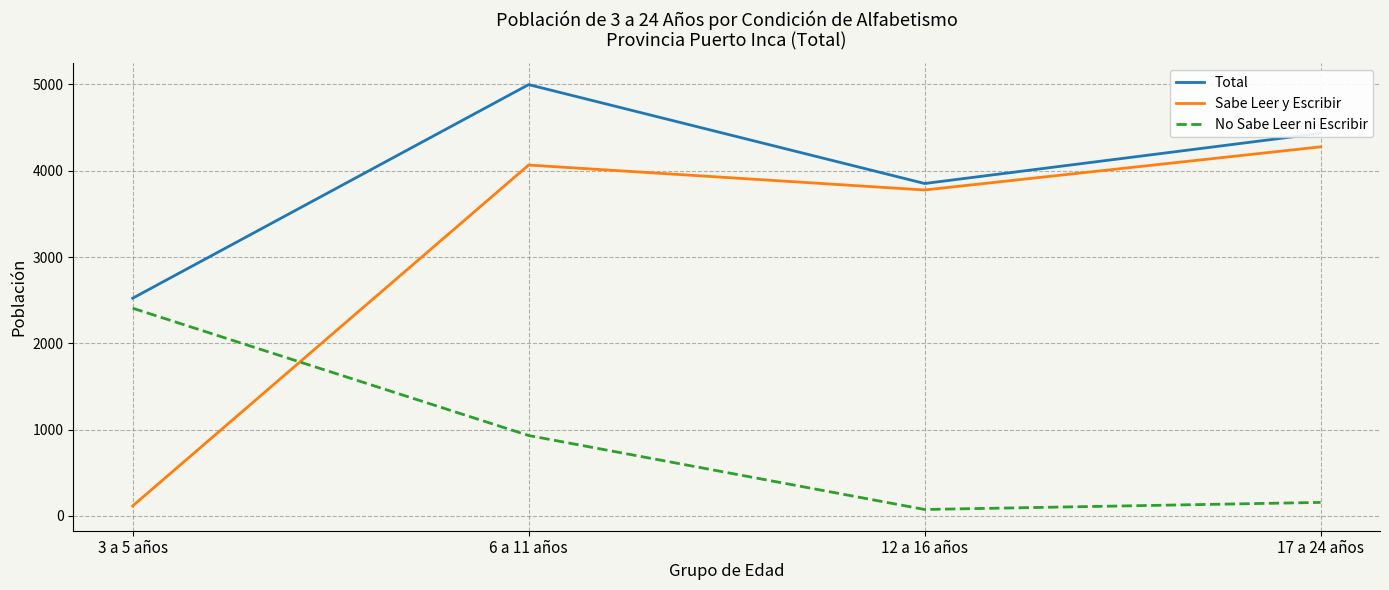

The Sabe Leer y Escribir series shows 4277 at 17 a 24 años. True or false?

True